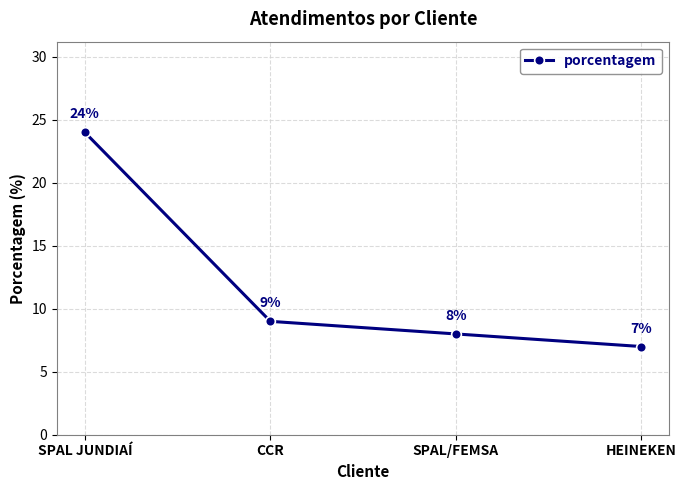

What is the label of the 2nd point from the left?

CCR